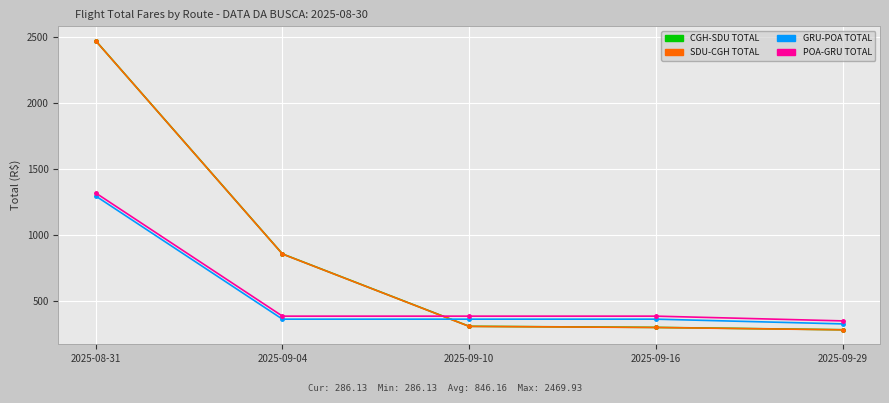

Which category has the highest value in the GRU-POA TOTAL series?

2025-08-31